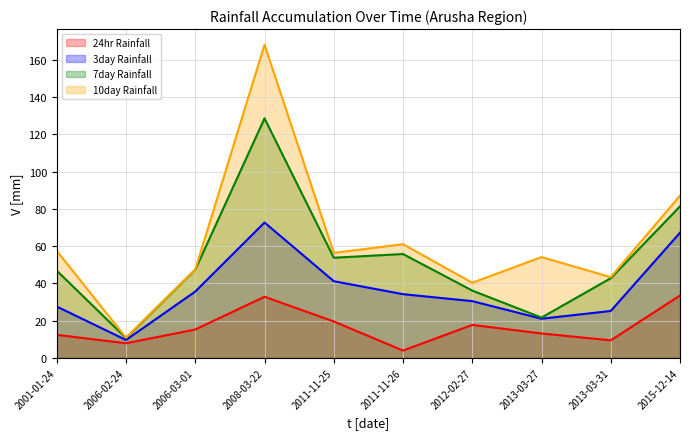

What is the maximum value for 10day Rainfall?

168.0